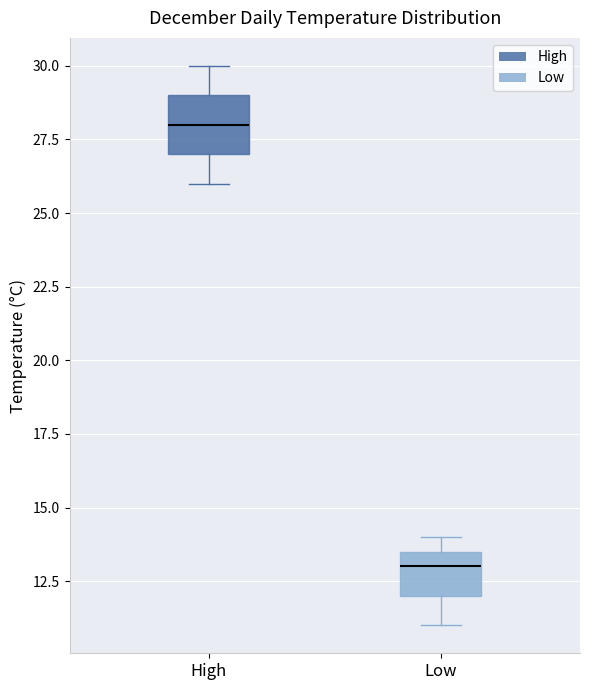

Reading left to right, read every box against the y-axis: the position of its median line, the range the box covers, and the ends of its whiskers. The values are not printed on the chart, so give them approximately, as read against the axis.

High: median 28.0, box 27.0 to 29.0, whiskers 26.0 to 30.0
Low: median 13.0, box 12.0 to 13.5, whiskers 11.0 to 14.0